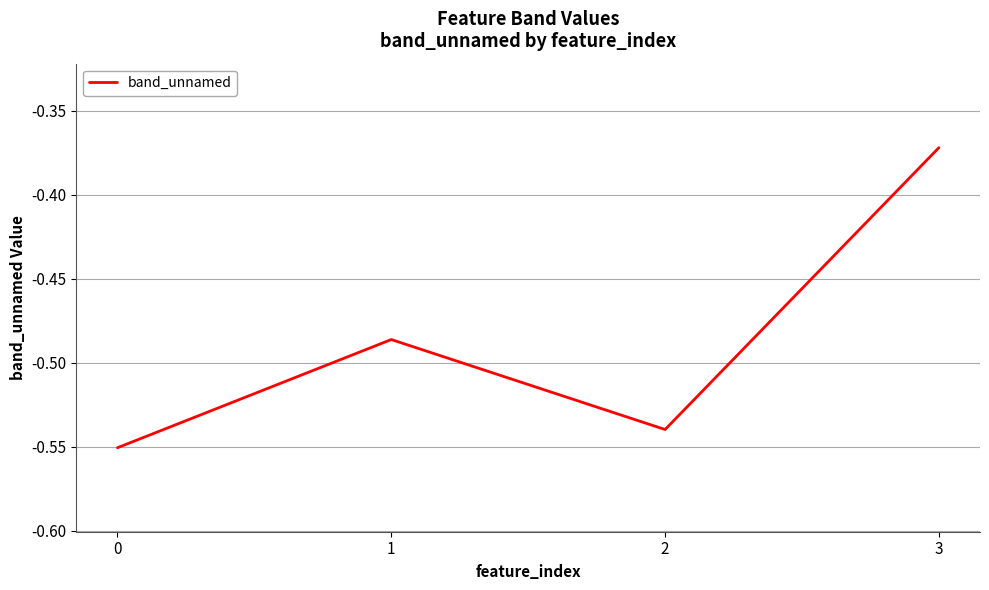

How many lines are shown in the chart?

1